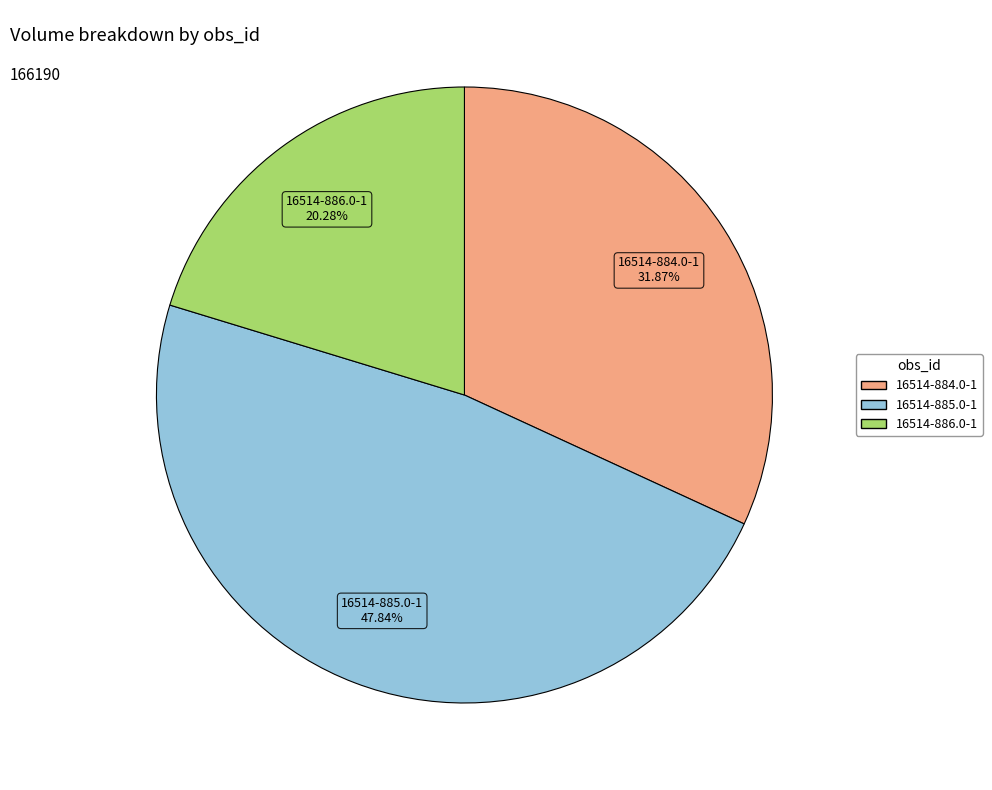

Is there a majority slice in this chart?

No